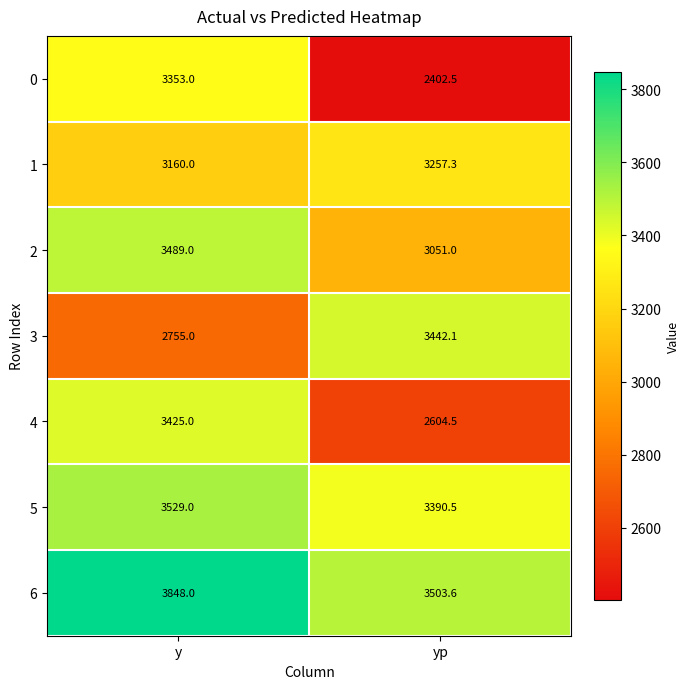

What is the sum of the 3 values at y and yp?

6197.1